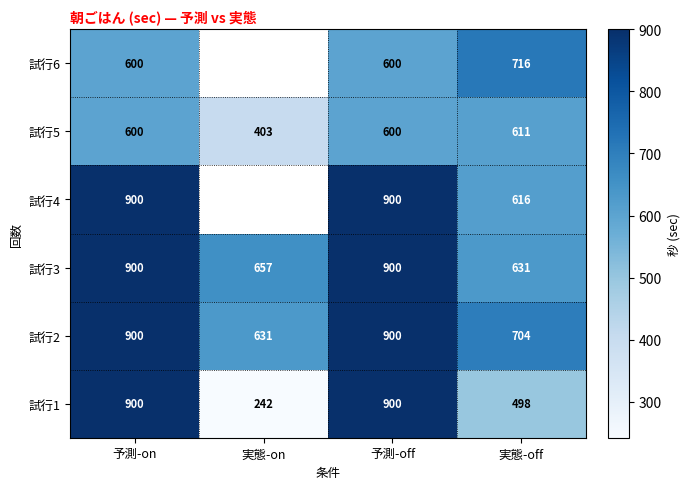

True or false: 試行4 has a value of 549.2 at 予測-off.

False